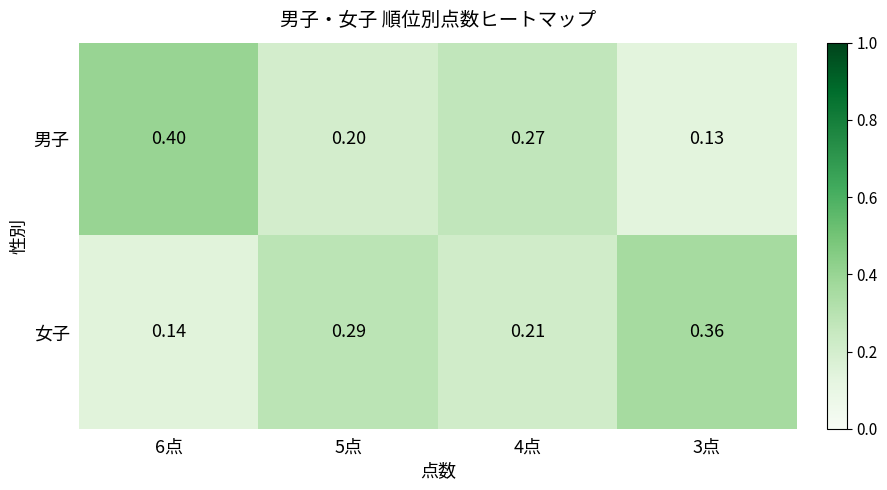

List the series in order of their peak value, highest first.

男子, 女子